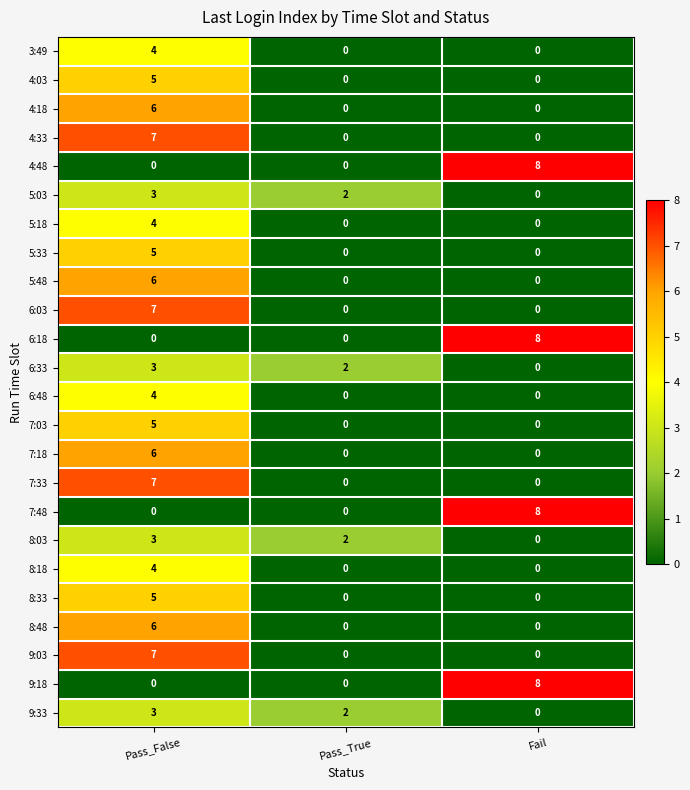

List the labels in order of 6:33 value, largest first.

Pass_False, Pass_True, Fail